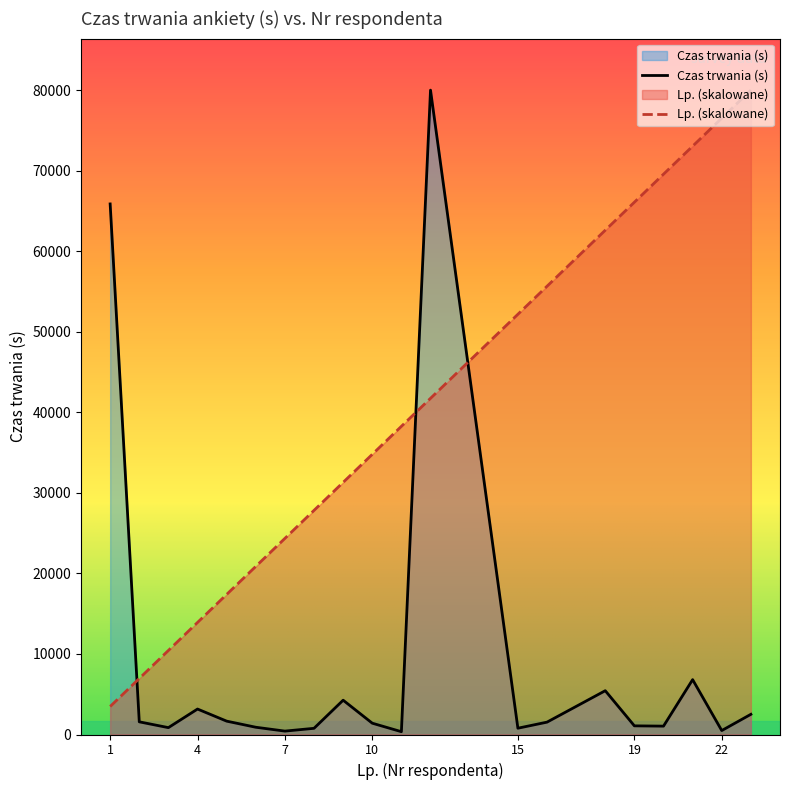

The chart shows a value of 137149.4 at 22. True or false?

False